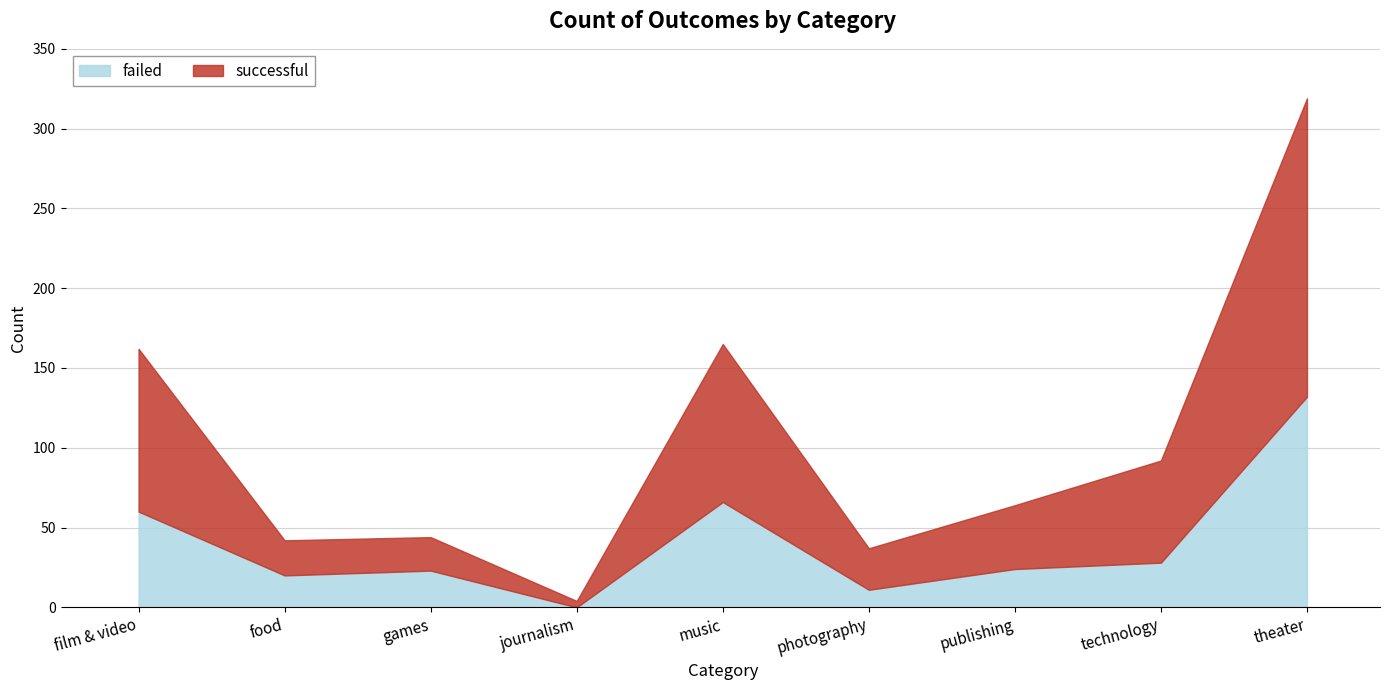

What is the difference between the highest and lowest values at photography?

15